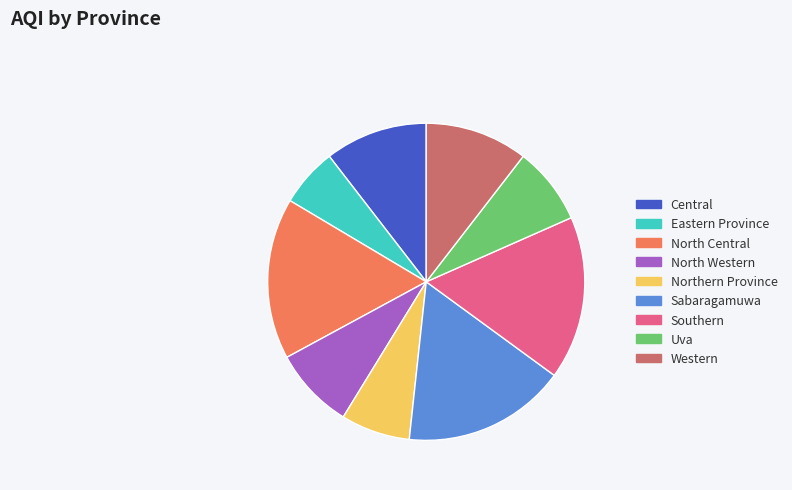

Is the sum of Sabaragamuwa and Northern Province greater than half?

No